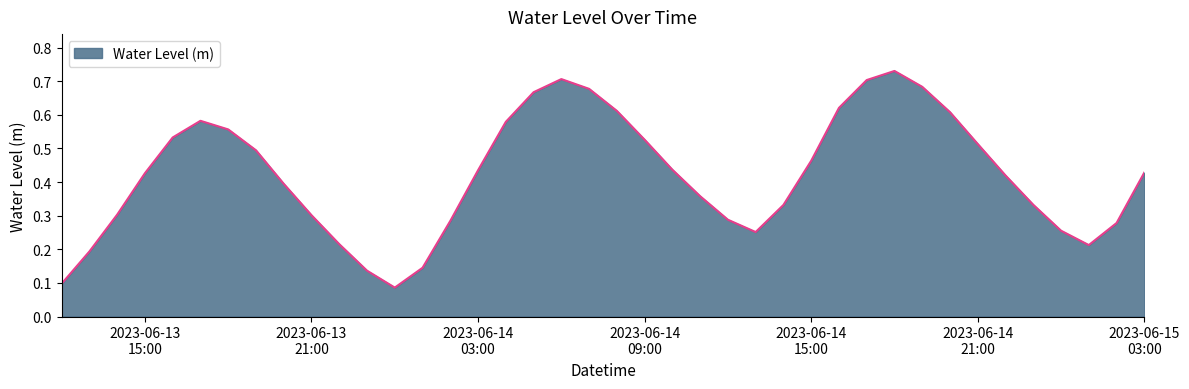

How many values are between 0 and 1?

40